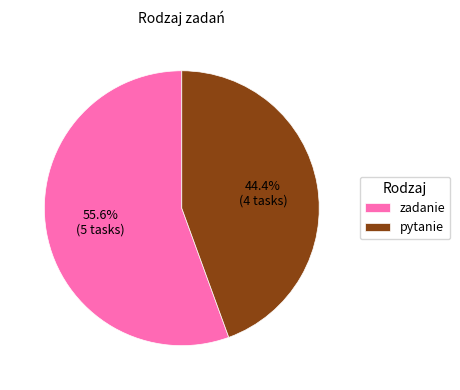

How much of the chart is everything except zadanie?

44.4%